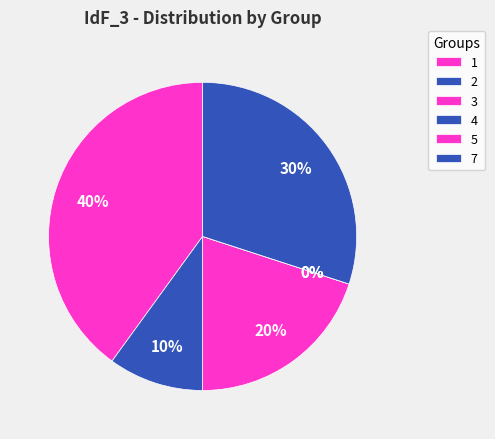

Is it true that 1 is 40% of the pie?

True